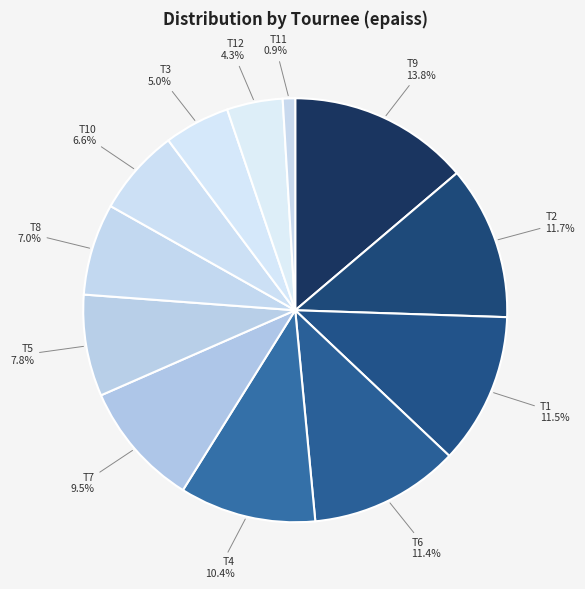

How many slices are in this pie chart?

12